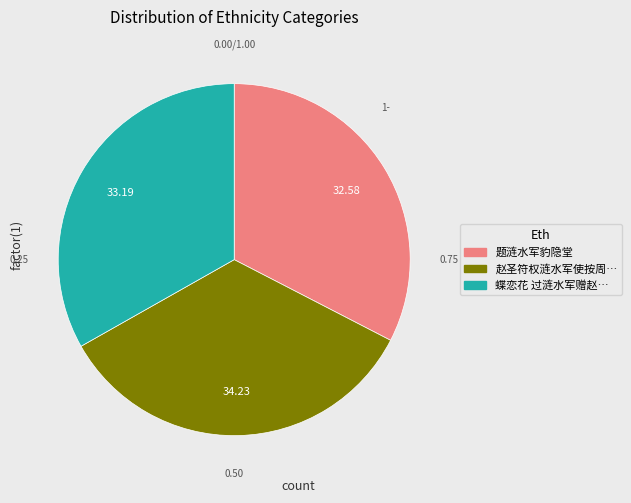

What percentage is the 蝶恋花 过涟水军赠赵晦之 slice, to the nearest percent?

33%